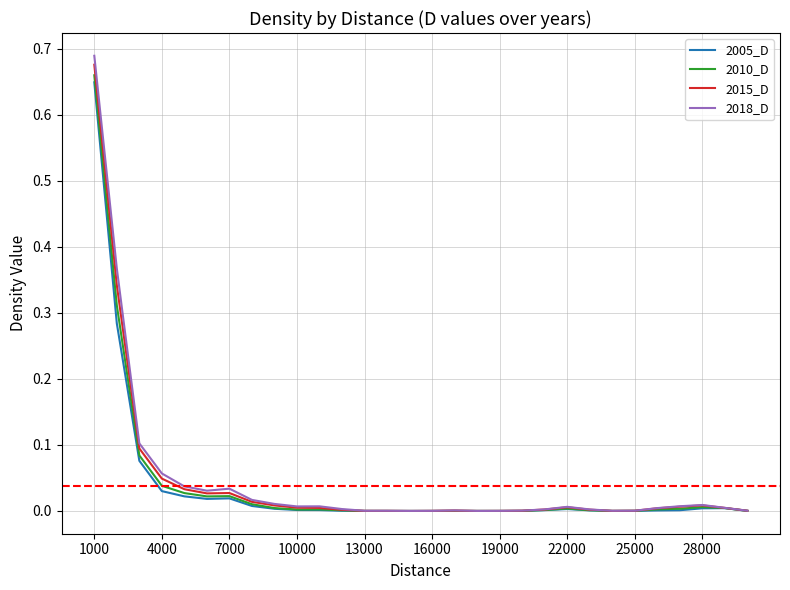

Which series has the largest range (max minus min)?

2018_D